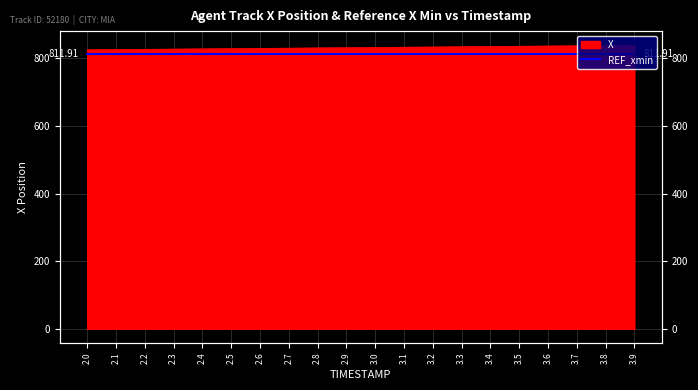

Reading left to right, extract all data points from this chart.

825.5	826.2	826.9	827.6	828.3	829.0	829.6	830.3	831.0	831.7	832.4	833.1	833.8	834.5	835.2	835.9	836.7	837.4	838.1	838.8